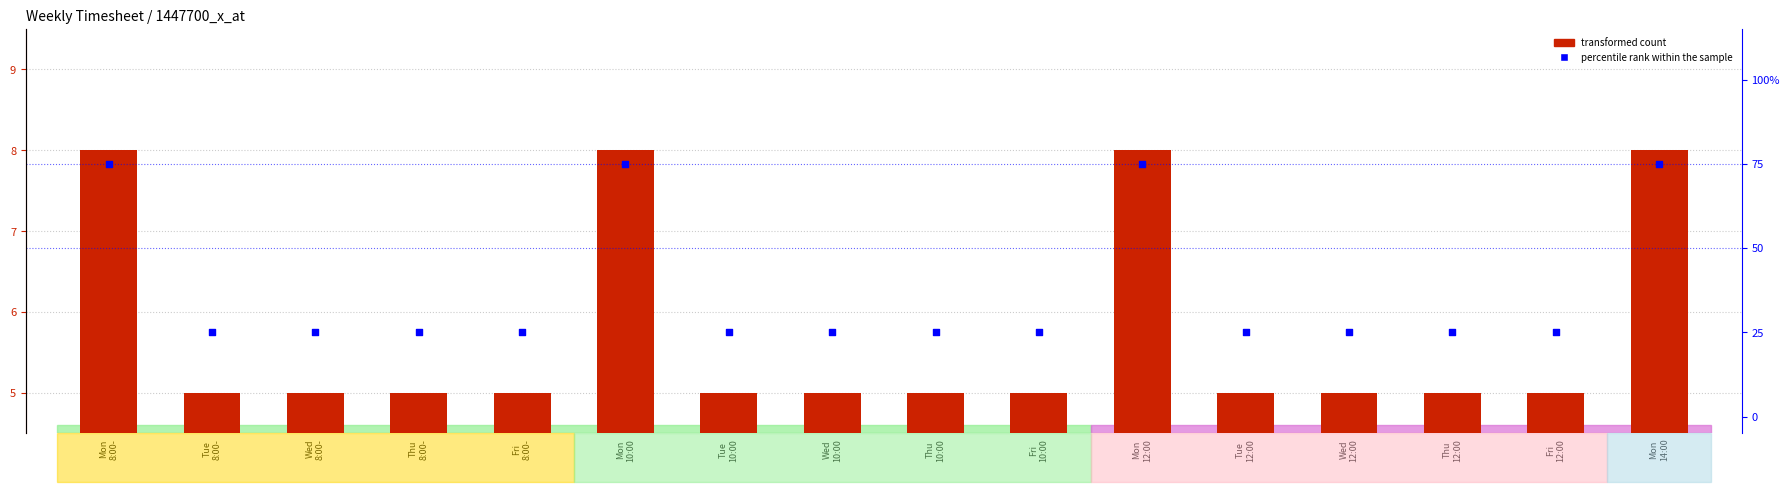

Which series has the widest spread of Y values?

percentile rank within the sample